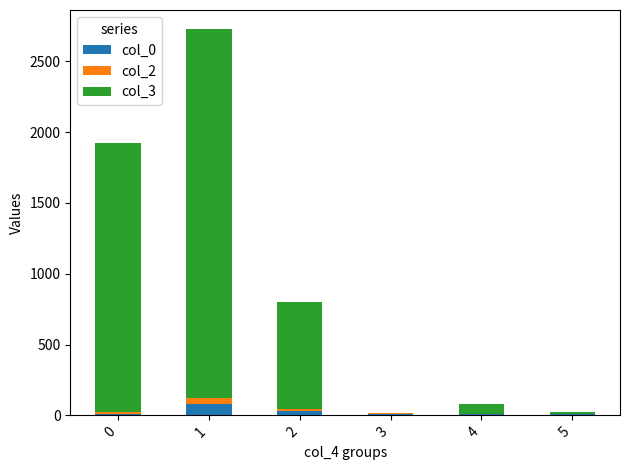

Which series has the largest total across all categories?

col_3